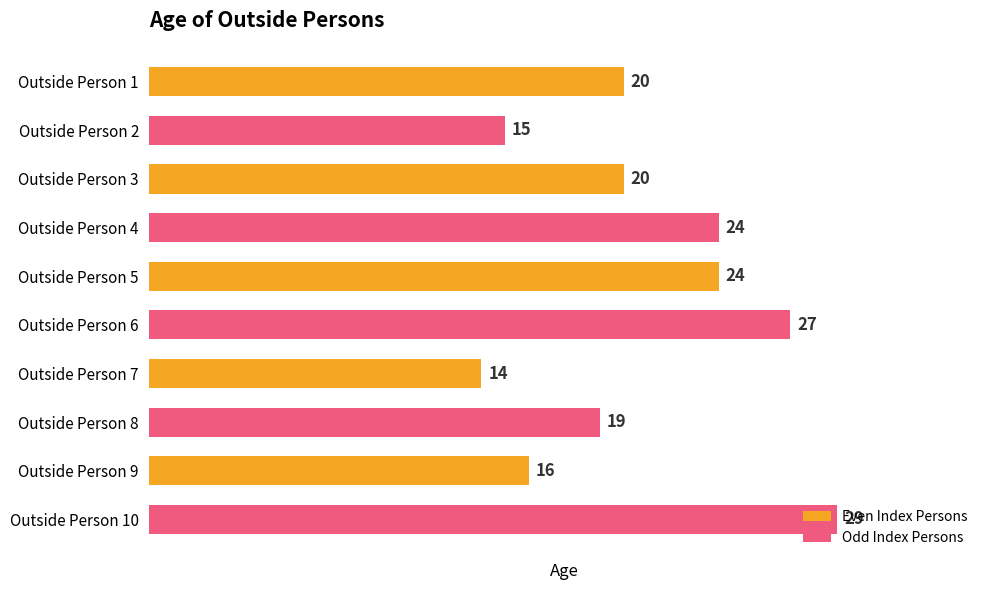

What is the change in value from Outside Person 2 to Outside Person 6?

+12